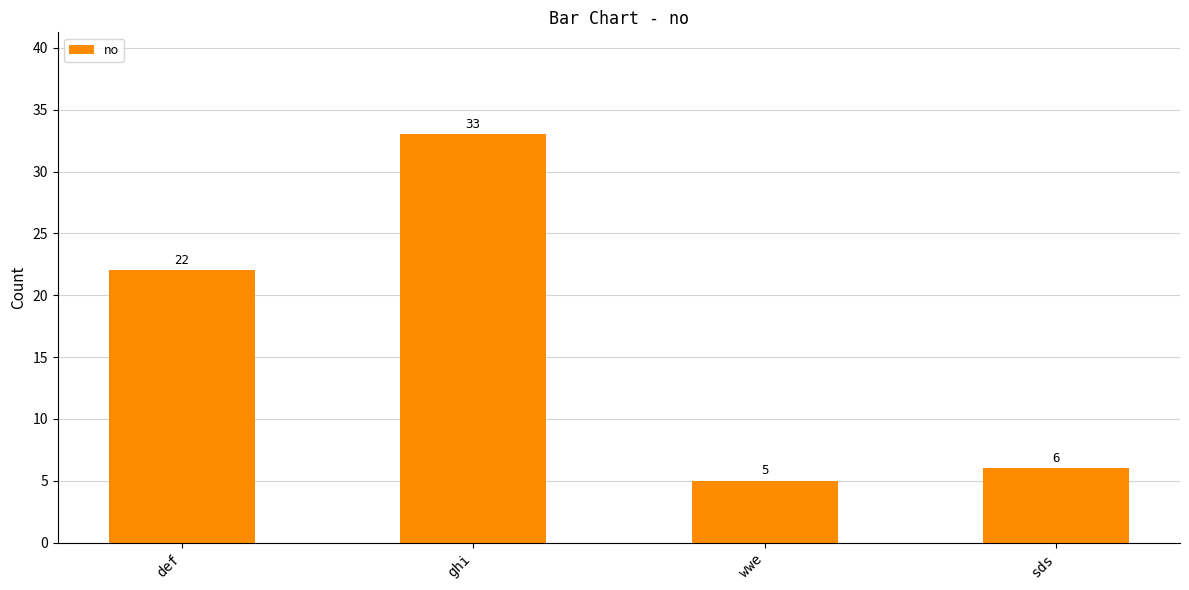

What is the difference between the maximum and minimum values?

28